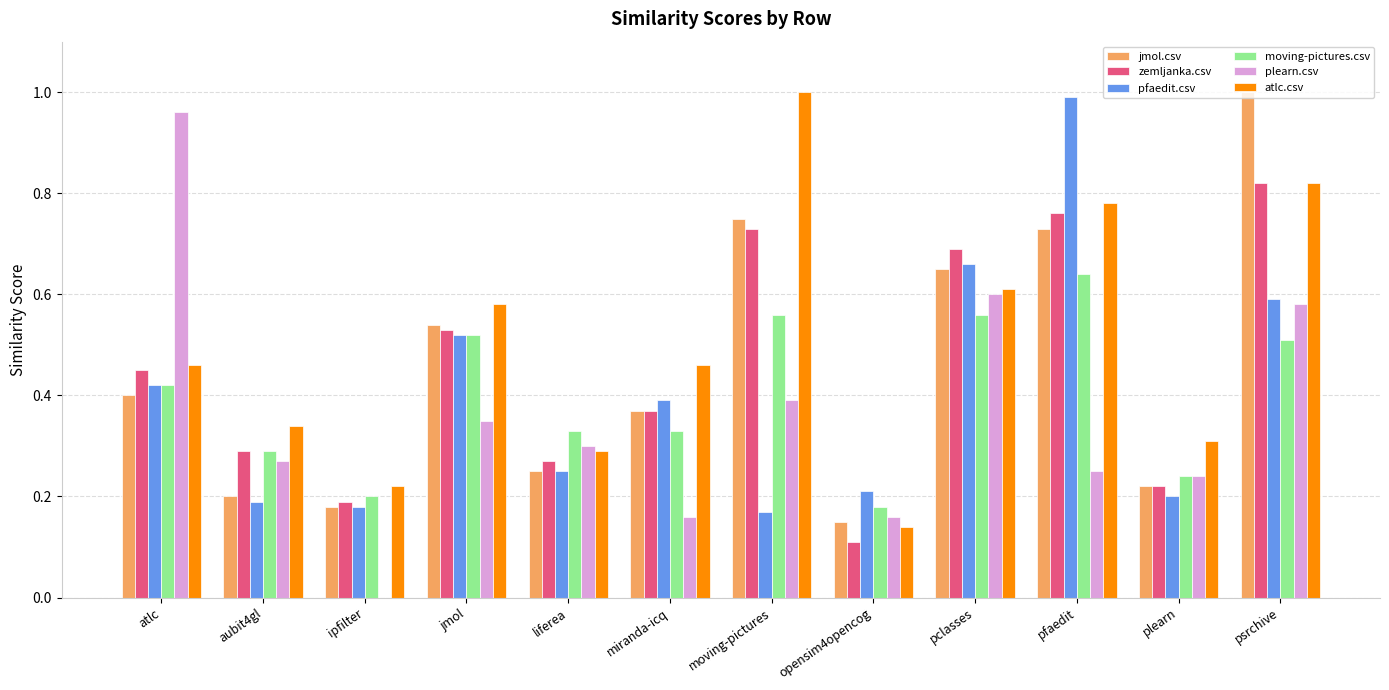

What is the sum of all pfaedit.csv values?

4.8